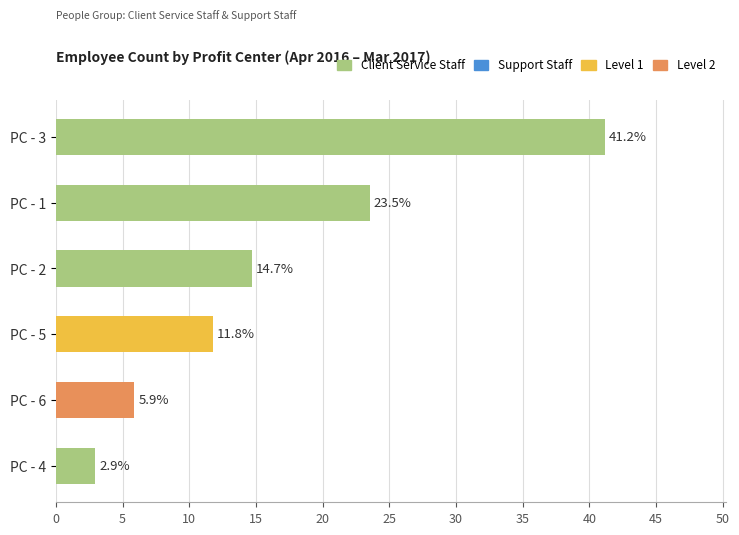

Reading top to bottom, transcribe all the data shown in this chart.

PC - 3=41.2	PC - 1=23.5	PC - 2=14.7	PC - 5=11.8	PC - 6=5.9	PC - 4=2.9